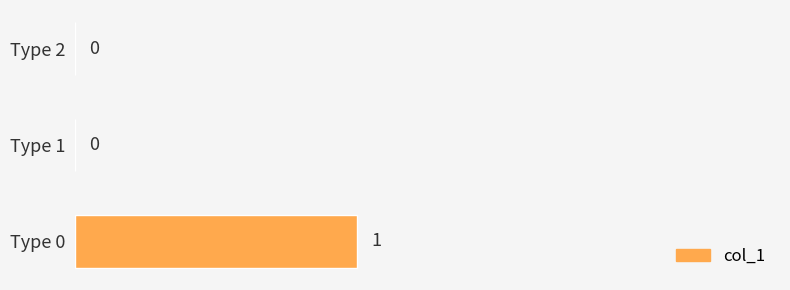

The value at Type 0 is 1. True or false?

True